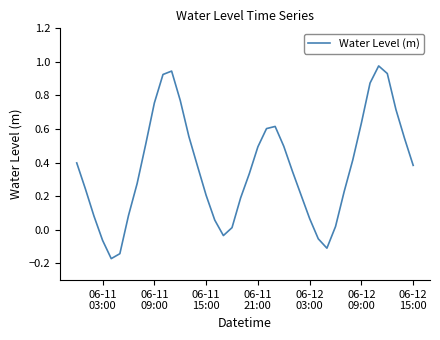

How many interior local valleys (lower than both neighbors) does the data have?

3